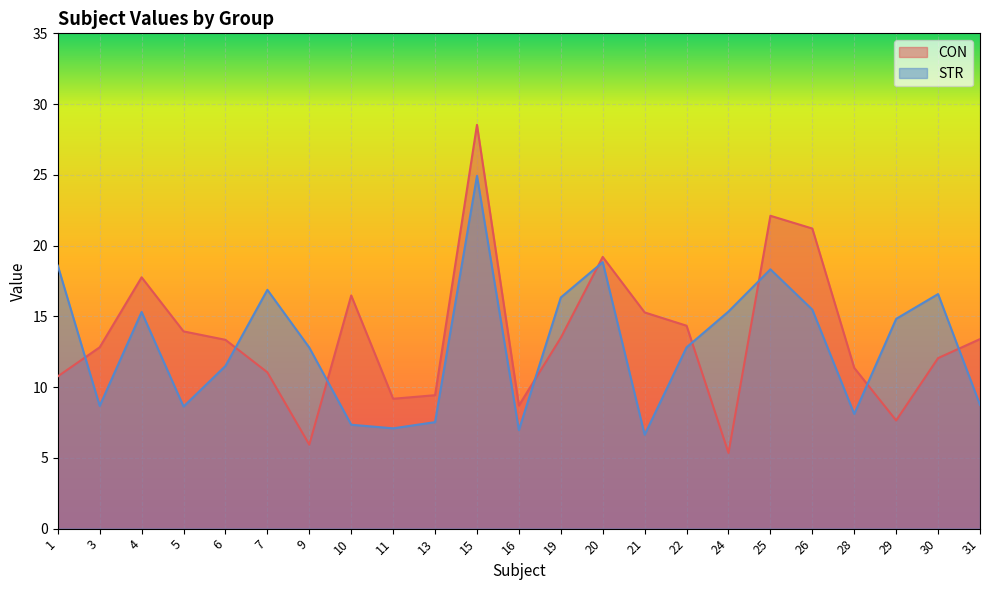

Where does the STR series first go above 12?

1